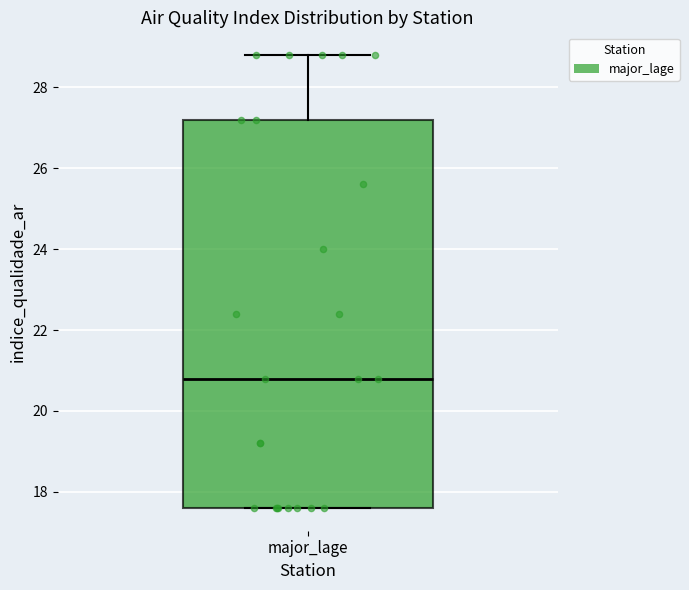

Read this box plot against the y-axis: the position of the median line, the range covered by the box, and the ends of both whiskers. The values are not printed on the chart, so give them approximately, as read against the axis.

median 20.8, box 17.6 to 27.2, whiskers 17.6 to 28.8